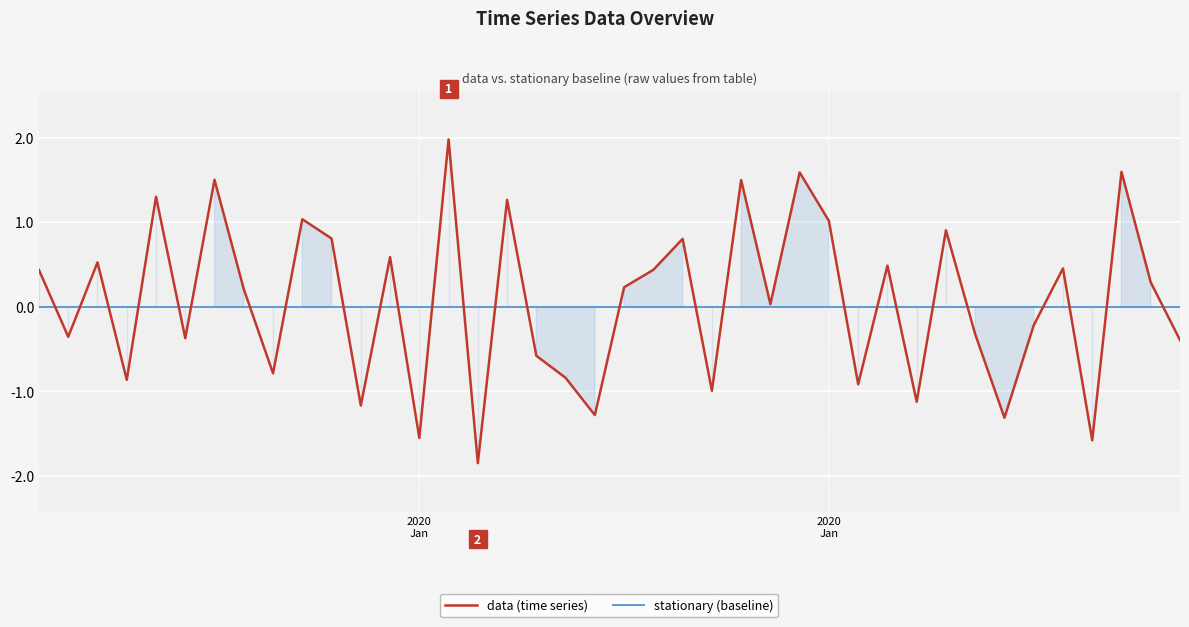

What are all the series names shown in the legend?

data (time series), stationary (baseline)